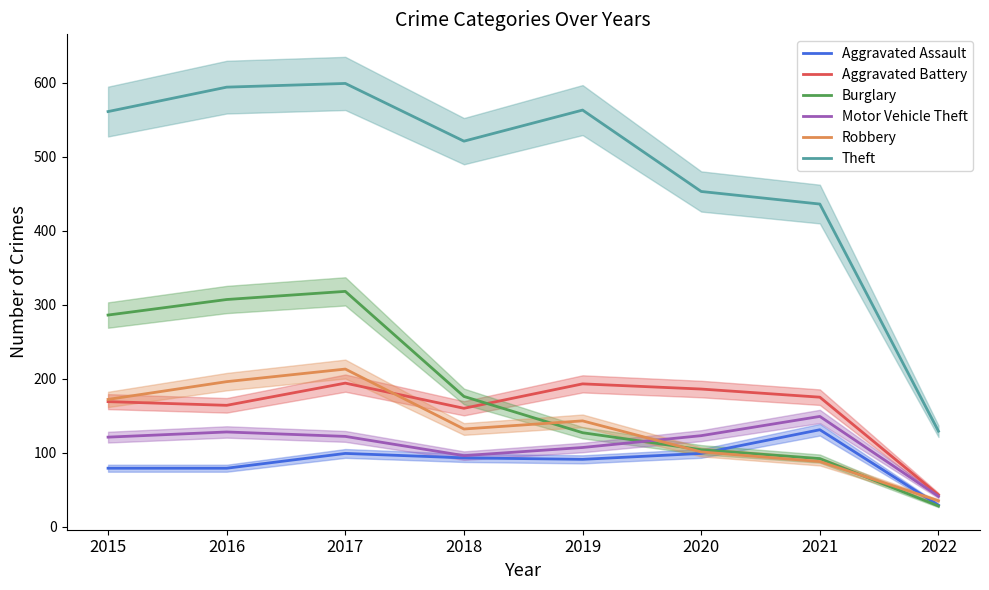

True or false: Robbery has a value of 214 at 2018.

False